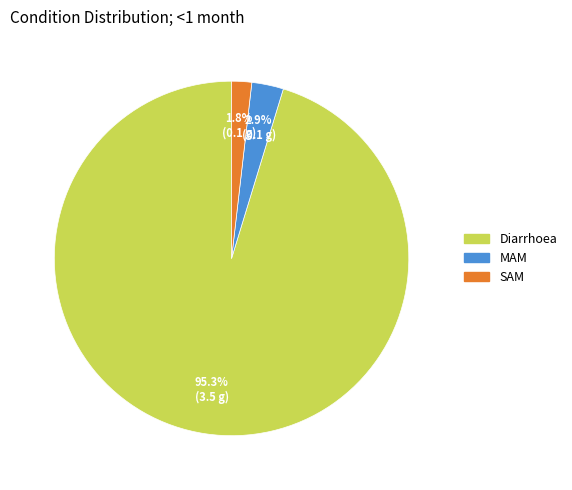

Which category accounts for the majority?

Diarrhoea